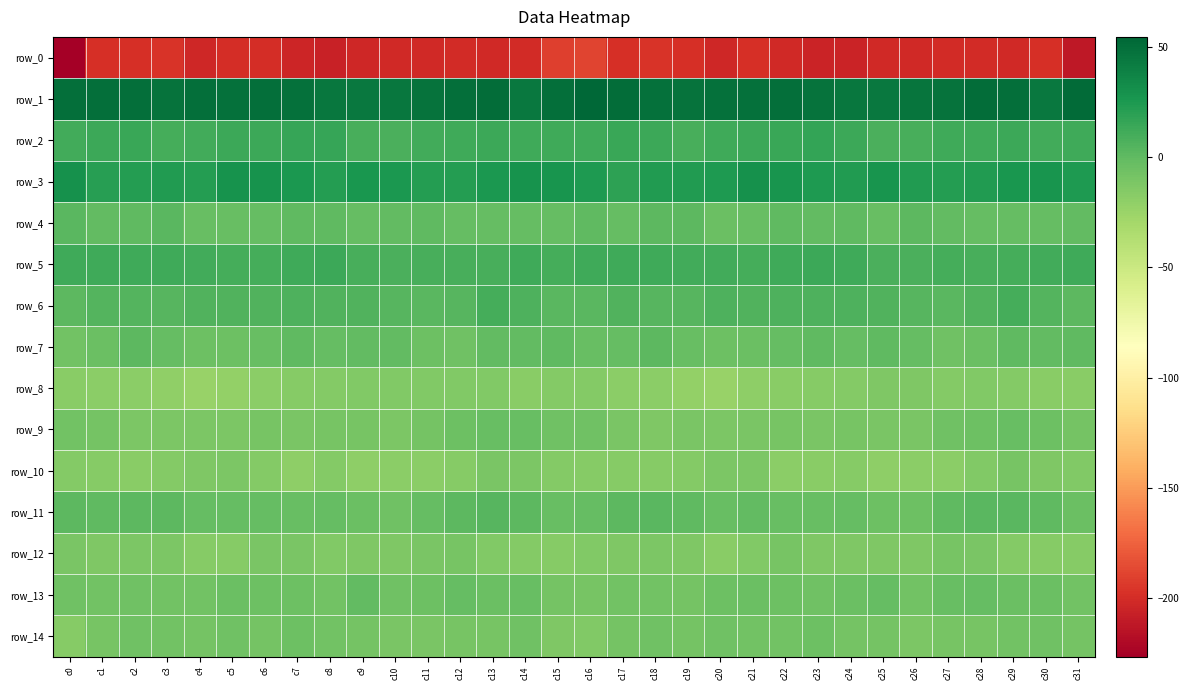

Which label corresponds to the smallest value in the chart?

c0